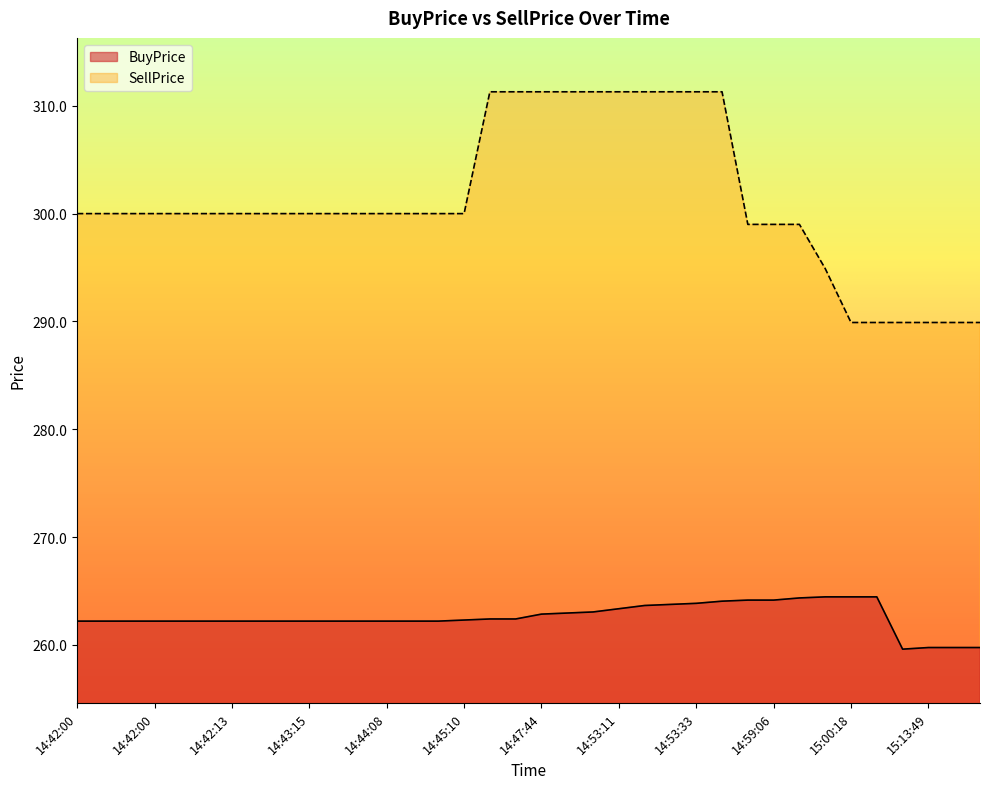

How many lines are shown in the chart?

2